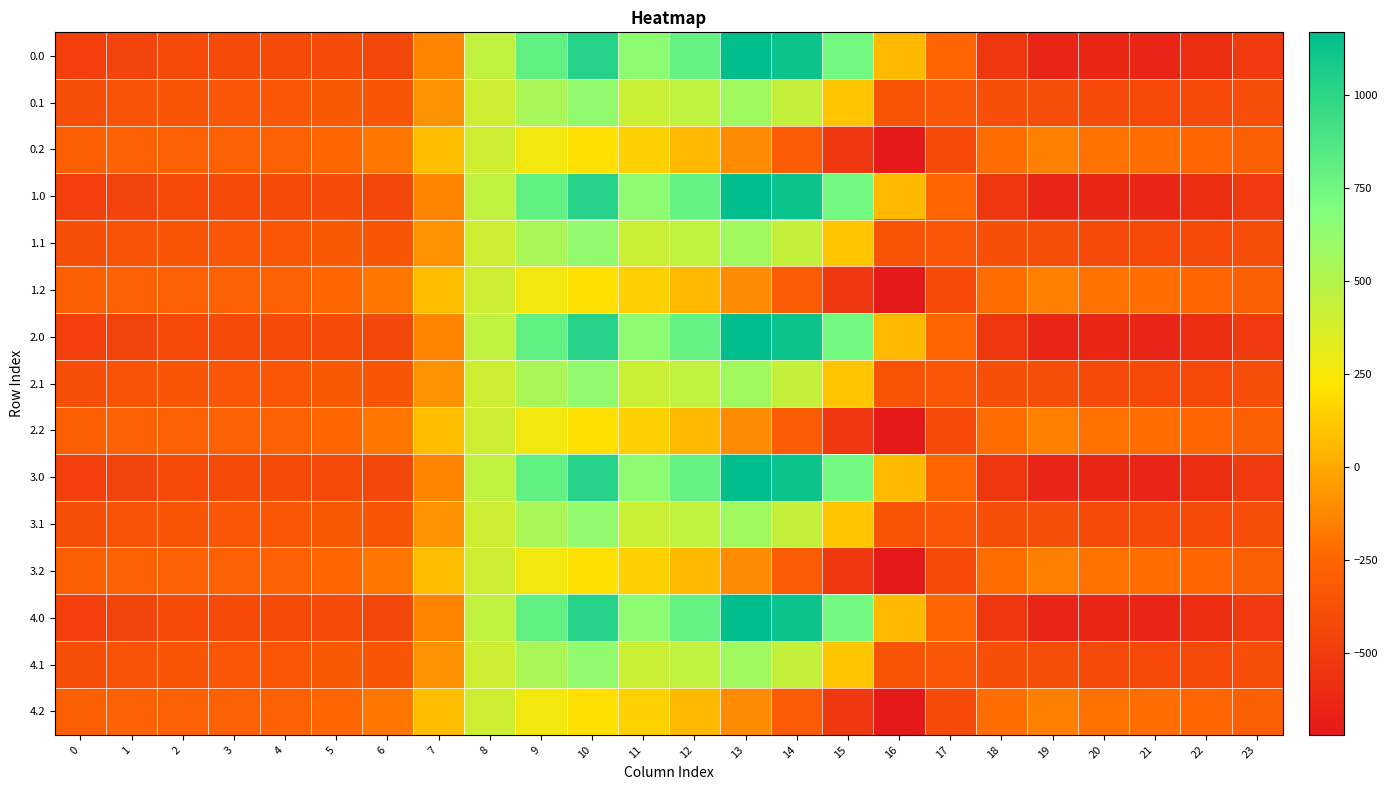

Reading left to right, extract all data points from this chart.

0.0: 0=-482.0	1=-449.5	2=-410.3	3=-404.4	4=-404.9	5=-410.8	6=-435.0	7=-136.4	8=454.2	9=804.0	10=1023.2	11=640.9	12=784.4	13=1167.2	14=1128.3	15=739.0	16=67.6	17=-250.3	18=-529.6	19=-644.5	20=-629.9	21=-638.4	22=-592.3	23=-511.3
0.1: 0=-384.6	1=-361.1	2=-347.9	3=-342.7	4=-339.6	5=-329.5	6=-345.2	7=-81.6	8=412.6	9=542.1	10=628.1	11=415.4	12=456.1	13=574.0	14=438.6	15=111.1	16=-353.7	17=-340.1	18=-388.5	19=-399.7	20=-414.5	21=-432.4	22=-419.9	23=-399.4
0.2: 0=-287.1	1=-272.7	2=-285.5	3=-281.0	4=-274.4	5=-248.1	6=-187.1	7=77.9	8=407.2	9=271.1	10=202.5	11=149.1	12=65.2	13=-104.4	14=-301.9	15=-522.2	16=-721.2	17=-409.5	18=-223.1	19=-151.1	20=-199.2	21=-226.4	22=-247.4	23=-287.5
1.0: 0=-482.0	1=-449.5	2=-410.3	3=-404.4	4=-404.9	5=-410.8	6=-435.0	7=-136.4	8=454.2	9=804.0	10=1023.2	11=640.9	12=784.4	13=1167.2	14=1128.3	15=739.0	16=67.6	17=-250.3	18=-529.6	19=-644.5	20=-629.9	21=-638.4	22=-592.3	23=-511.3
1.1: 0=-384.6	1=-361.1	2=-347.9	3=-342.7	4=-339.6	5=-329.5	6=-345.2	7=-81.6	8=412.6	9=542.1	10=628.1	11=415.4	12=456.1	13=574.0	14=438.6	15=111.1	16=-353.7	17=-340.1	18=-388.5	19=-399.7	20=-414.5	21=-432.4	22=-419.9	23=-399.4
1.2: 0=-287.1	1=-272.7	2=-285.5	3=-281.0	4=-274.4	5=-248.1	6=-187.1	7=77.9	8=407.2	9=271.1	10=202.5	11=149.1	12=65.2	13=-104.4	14=-301.9	15=-522.2	16=-721.2	17=-409.5	18=-223.1	19=-151.1	20=-199.2	21=-226.4	22=-247.4	23=-287.5
2.0: 0=-482.0	1=-449.5	2=-410.3	3=-404.4	4=-404.9	5=-410.8	6=-435.0	7=-136.4	8=454.2	9=804.0	10=1023.2	11=640.9	12=784.4	13=1167.2	14=1128.3	15=739.0	16=67.6	17=-250.3	18=-529.6	19=-644.5	20=-629.9	21=-638.4	22=-592.3	23=-511.3
2.1: 0=-384.6	1=-361.1	2=-347.9	3=-342.7	4=-339.6	5=-329.5	6=-345.2	7=-81.6	8=412.6	9=542.1	10=628.1	11=415.4	12=456.1	13=574.0	14=438.6	15=111.1	16=-353.7	17=-340.1	18=-388.5	19=-399.7	20=-414.5	21=-432.4	22=-419.9	23=-399.4
2.2: 0=-287.1	1=-272.7	2=-285.5	3=-281.0	4=-274.4	5=-248.1	6=-187.1	7=77.9	8=407.2	9=271.1	10=202.5	11=149.1	12=65.2	13=-104.4	14=-301.9	15=-522.2	16=-721.2	17=-409.5	18=-223.1	19=-151.1	20=-199.2	21=-226.4	22=-247.4	23=-287.5
3.0: 0=-482.0	1=-449.5	2=-410.3	3=-404.4	4=-404.9	5=-410.8	6=-435.0	7=-136.4	8=454.2	9=804.0	10=1023.2	11=640.9	12=784.4	13=1167.2	14=1128.3	15=739.0	16=67.6	17=-250.3	18=-529.6	19=-644.5	20=-629.9	21=-638.4	22=-592.3	23=-511.3
3.1: 0=-384.6	1=-361.1	2=-347.9	3=-342.7	4=-339.6	5=-329.5	6=-345.2	7=-81.6	8=412.6	9=542.1	10=628.1	11=415.4	12=456.1	13=574.0	14=438.6	15=111.1	16=-353.7	17=-340.1	18=-388.5	19=-399.7	20=-414.5	21=-432.4	22=-419.9	23=-399.4
3.2: 0=-287.1	1=-272.7	2=-285.5	3=-281.0	4=-274.4	5=-248.1	6=-187.1	7=77.9	8=407.2	9=271.1	10=202.5	11=149.1	12=65.2	13=-104.4	14=-301.9	15=-522.2	16=-721.2	17=-409.5	18=-223.1	19=-151.1	20=-199.2	21=-226.4	22=-247.4	23=-287.5
4.0: 0=-482.0	1=-449.5	2=-410.3	3=-404.4	4=-404.9	5=-410.8	6=-435.0	7=-136.4	8=454.2	9=804.0	10=1023.2	11=640.9	12=784.4	13=1167.2	14=1128.3	15=739.0	16=67.6	17=-250.3	18=-529.6	19=-644.5	20=-629.9	21=-638.4	22=-592.3	23=-511.3
4.1: 0=-384.6	1=-361.1	2=-347.9	3=-342.7	4=-339.6	5=-329.5	6=-345.2	7=-81.6	8=412.6	9=542.1	10=628.1	11=415.4	12=456.1	13=574.0	14=438.6	15=111.1	16=-353.7	17=-340.1	18=-388.5	19=-399.7	20=-414.5	21=-432.4	22=-419.9	23=-399.4
4.2: 0=-287.1	1=-272.7	2=-285.5	3=-281.0	4=-274.4	5=-248.1	6=-187.1	7=77.9	8=407.2	9=271.1	10=202.5	11=149.1	12=65.2	13=-104.4	14=-301.9	15=-522.2	16=-721.2	17=-409.5	18=-223.1	19=-151.1	20=-199.2	21=-226.4	22=-247.4	23=-287.5